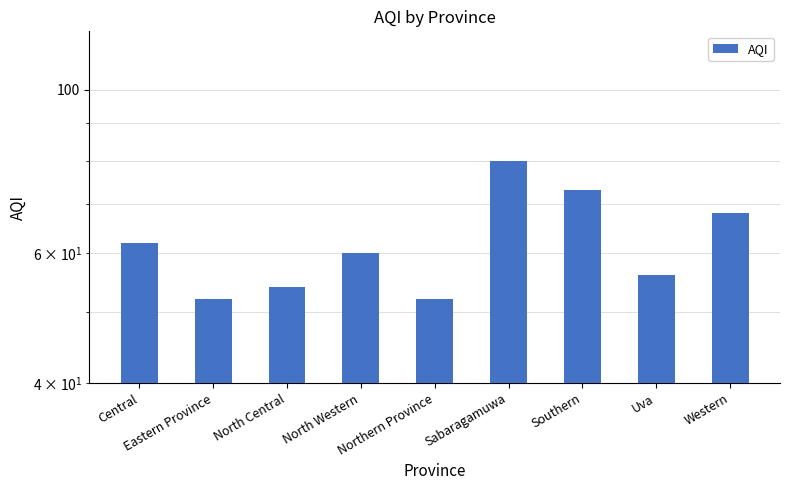

How many categories are shown in the chart?

9